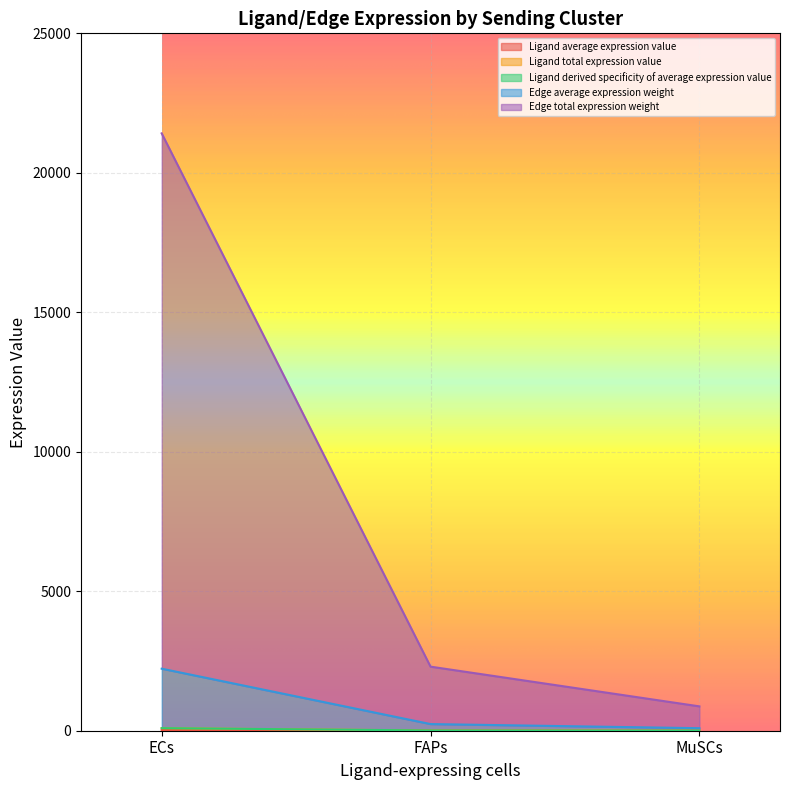

How many series are shown in this chart?

5